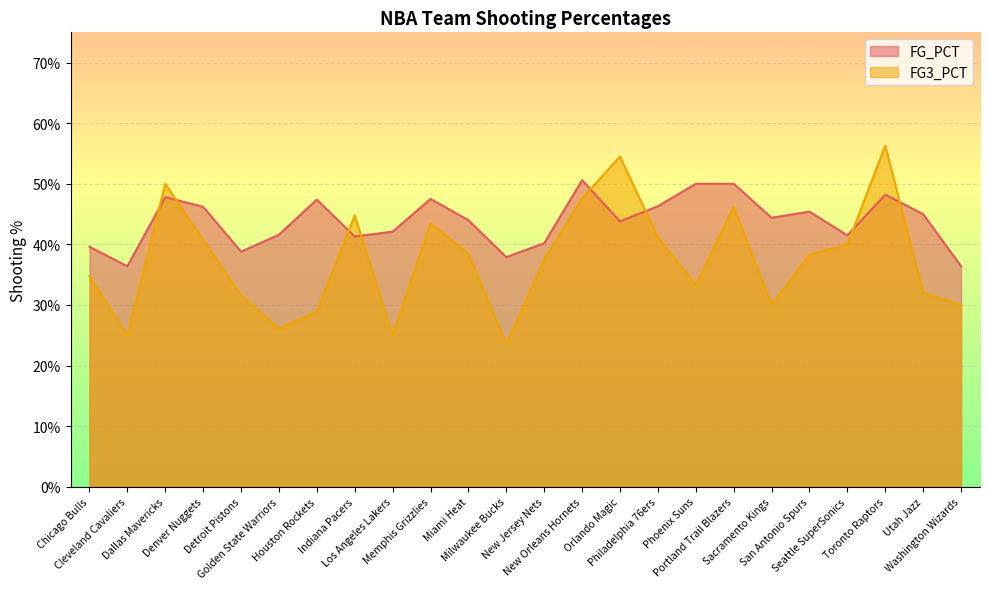

What are all the series names shown in the legend?

FG_PCT, FG3_PCT